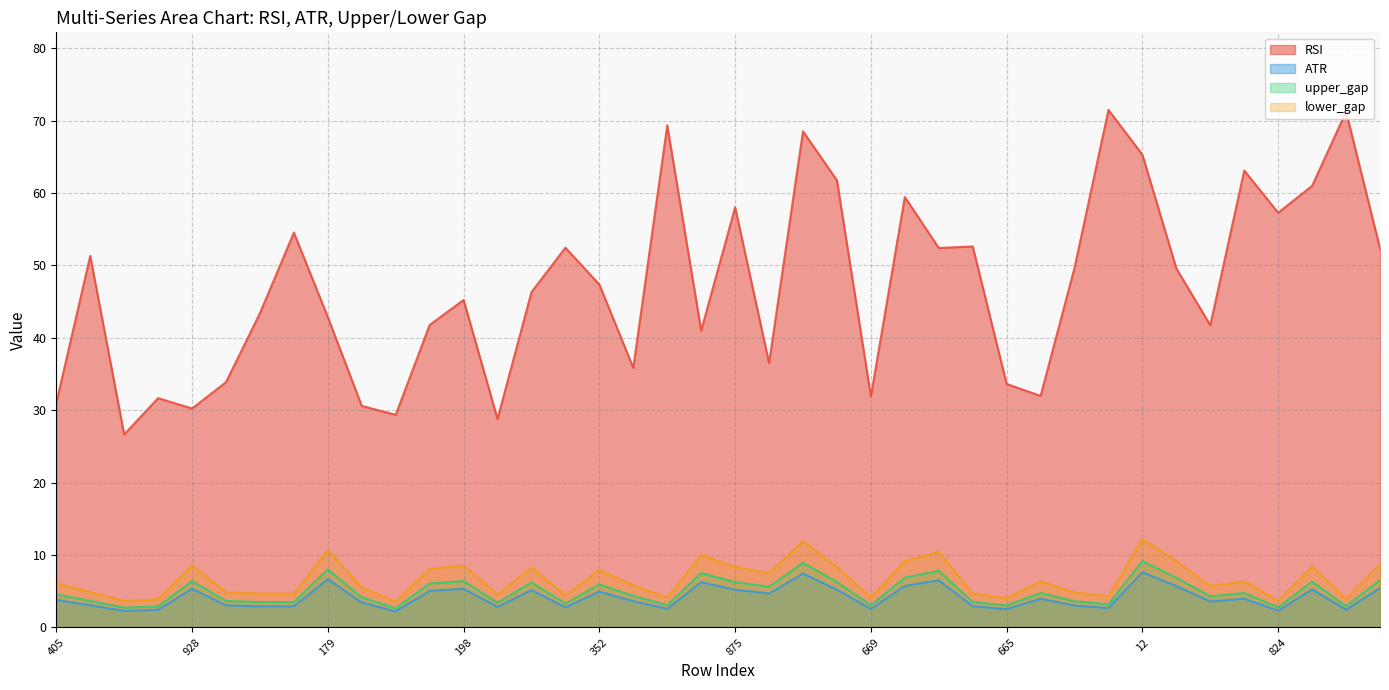

What is the label of the 36th point from the right?

928